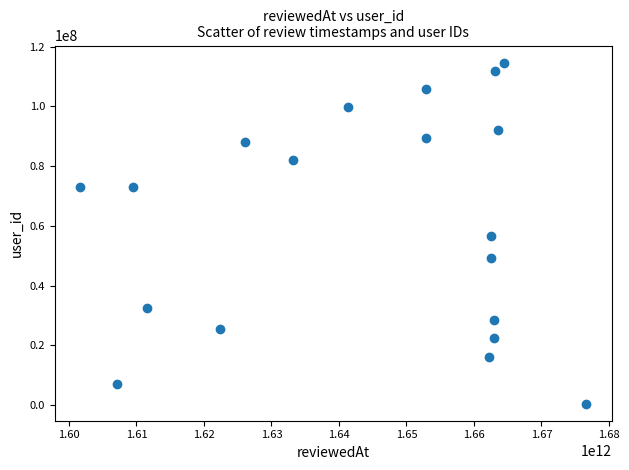

What is the range of Y values (max minus min)?

114172780